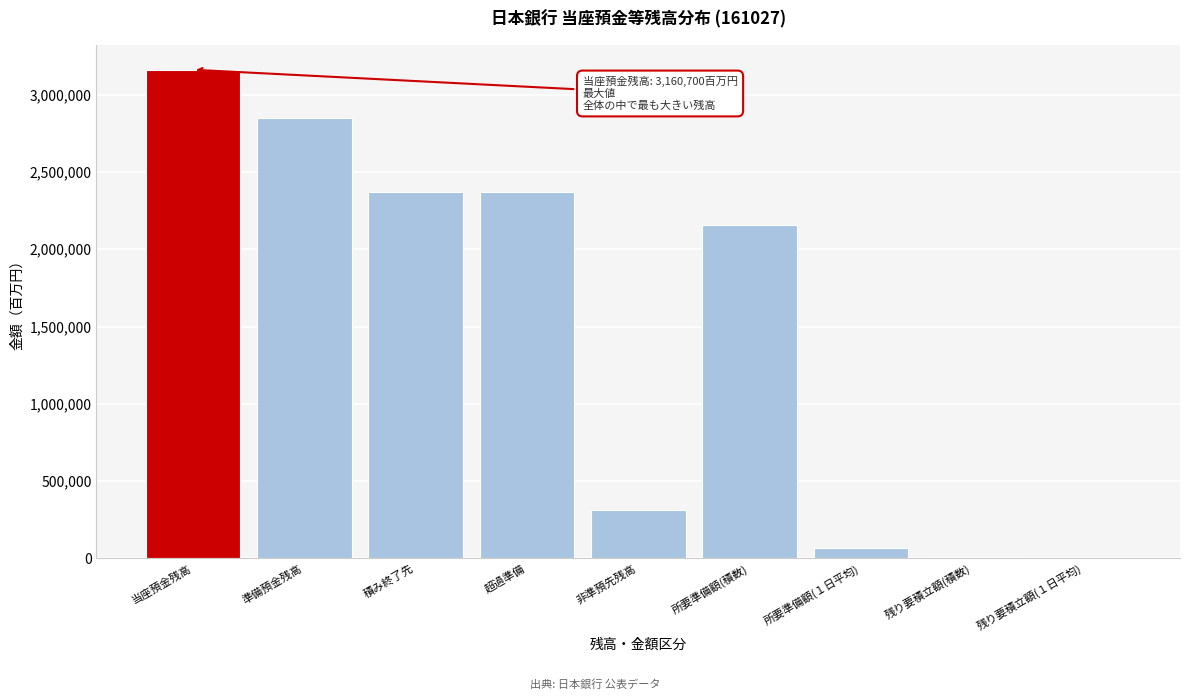

What is the sum of all values?

13292600